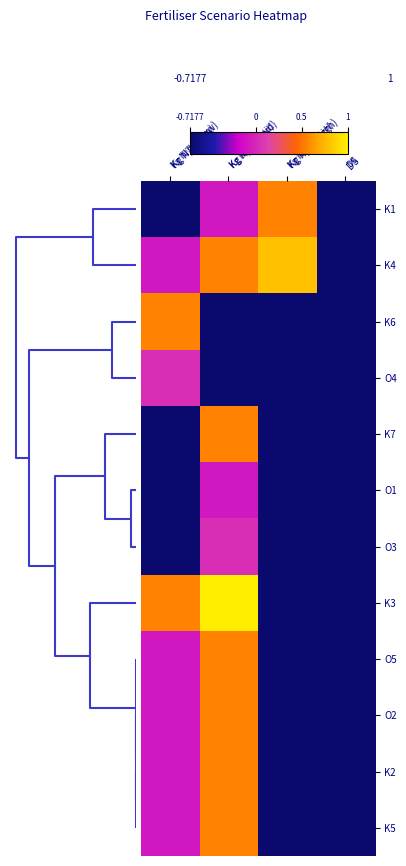

How many data points does each series have?

4